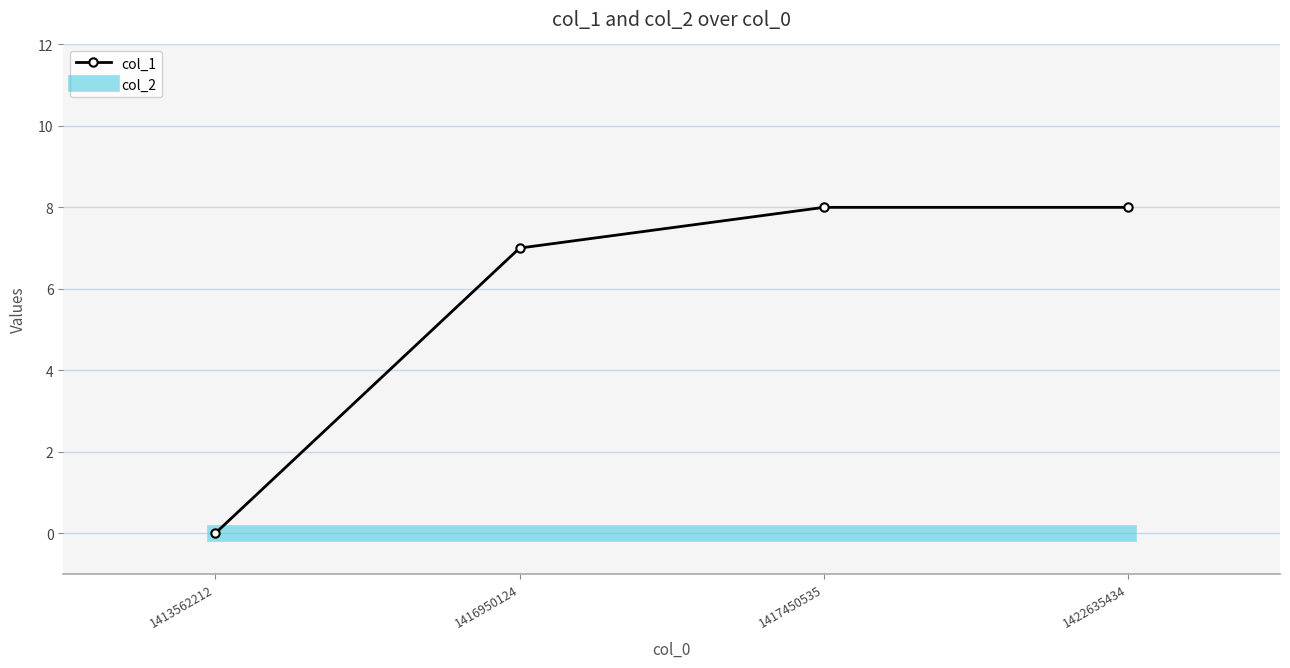

What is the sum of the col_1 values at 1417450535 and 1413562212?

8